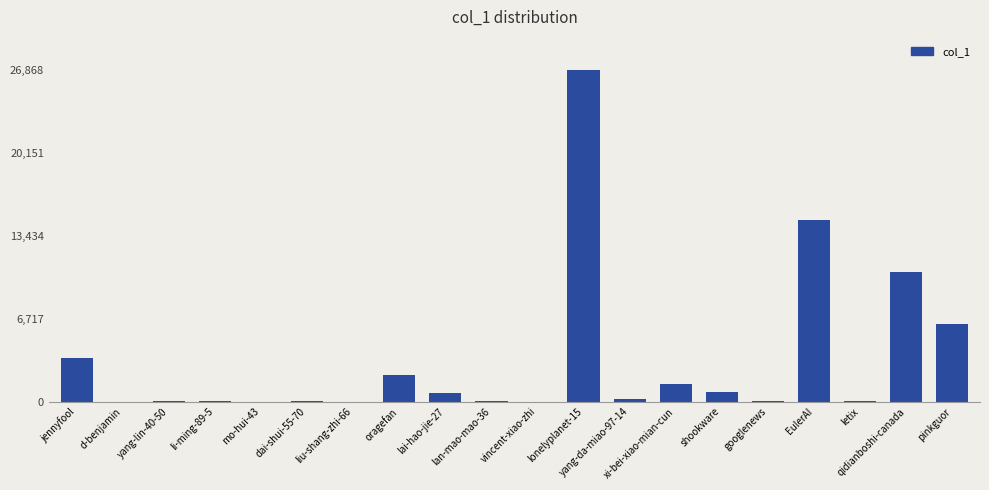

What is the maximum value shown in the chart?

26868